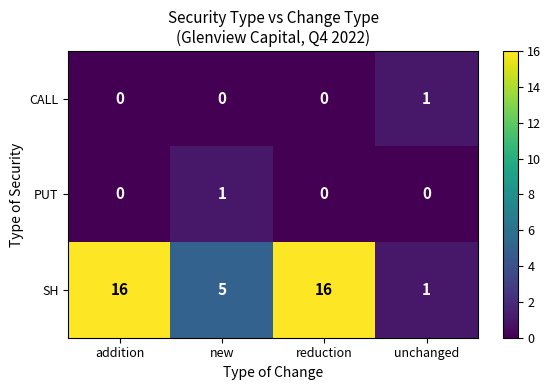

Count the SH values in the range 5 to 16.

3